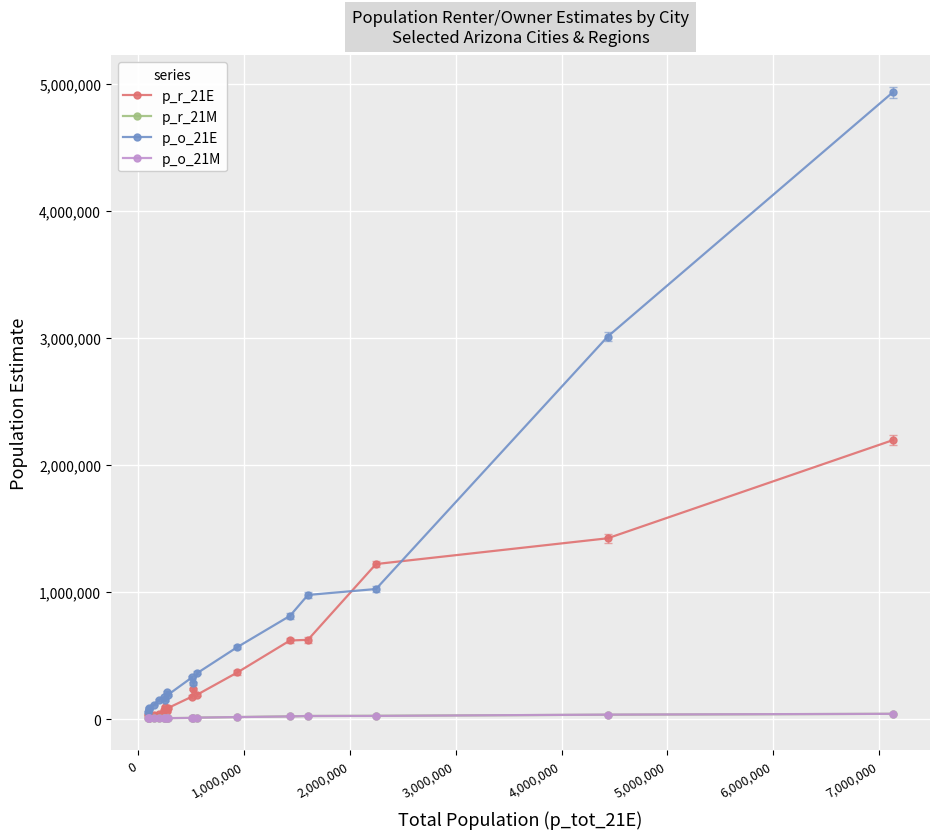

What is the value of the p_o_21M point at the 9th from the left?

7682